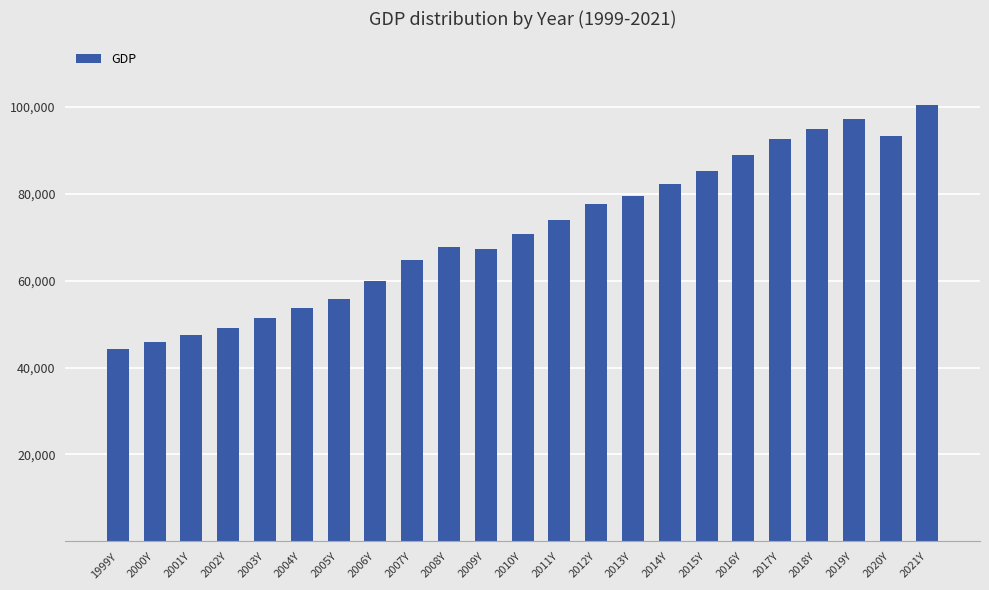

Reading right to left, list all the values displayed in this chart.

100364.6	93293.4	97232.1	94937.0	92516.9	88823.9	85240.1	82236.7	79423.5	77490.3	73882.9	70766.9	67166.5	67758.4	64693.1	59781.9	55700.9	53570.6	51300.7	49177.6	47552.8	45948.7	44237.3